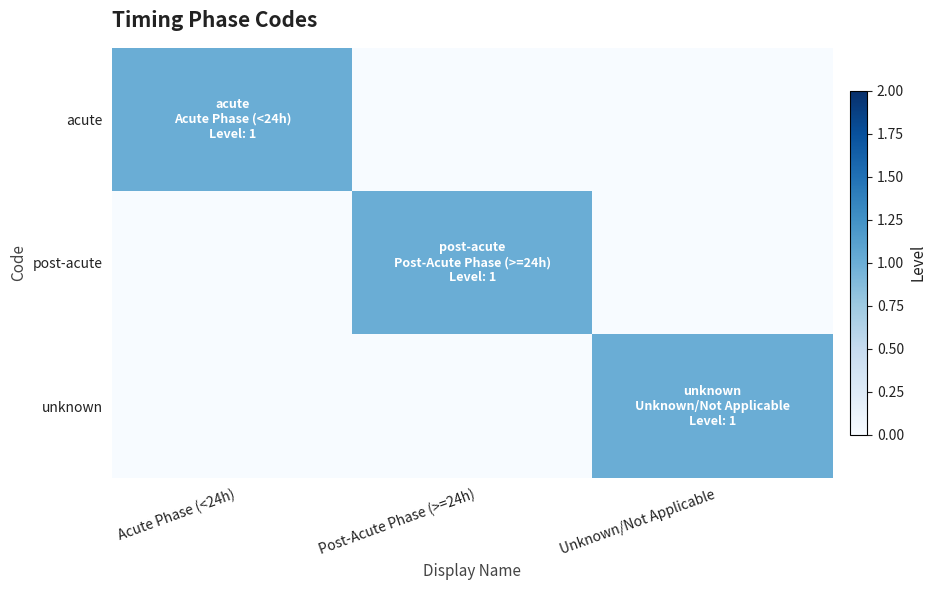

Which has a higher value, Unknown/Not Applicable or Acute Phase (<24h)?

Acute Phase (<24h)